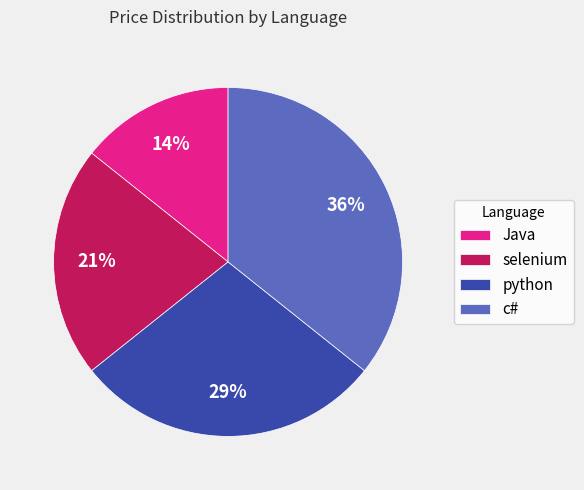

Is the sum of python and c# greater than half?

Yes